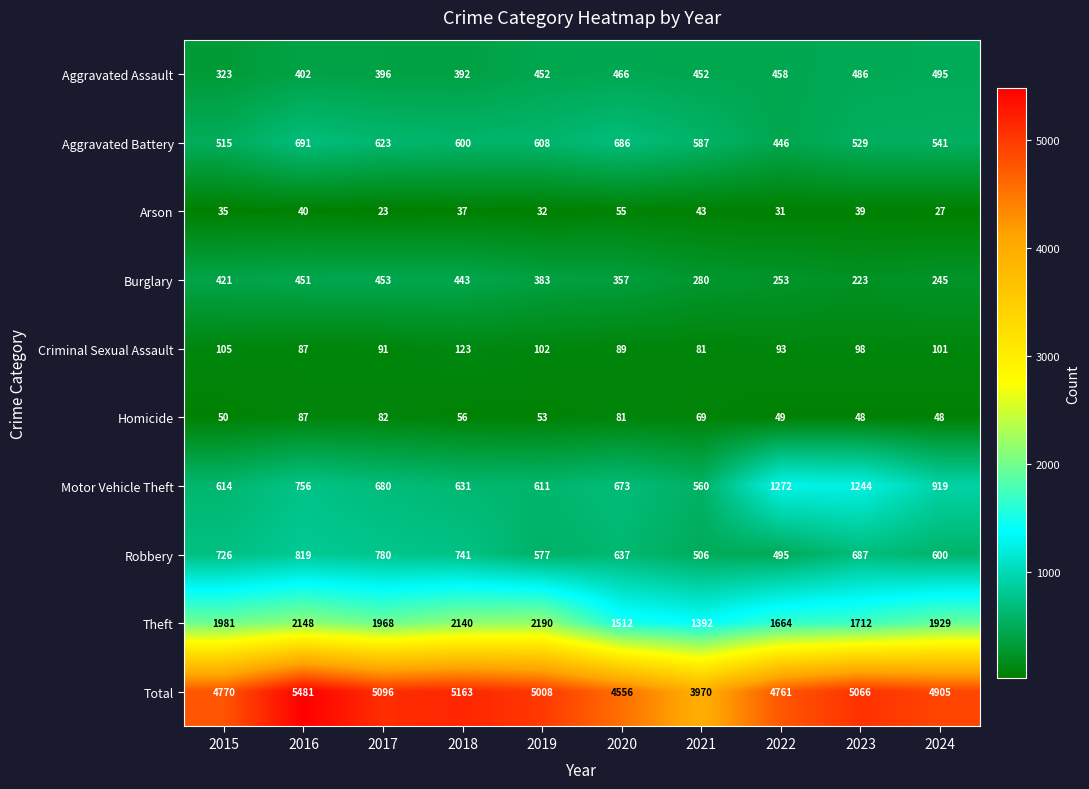

At which category does the chart reach its peak across all series?

2016